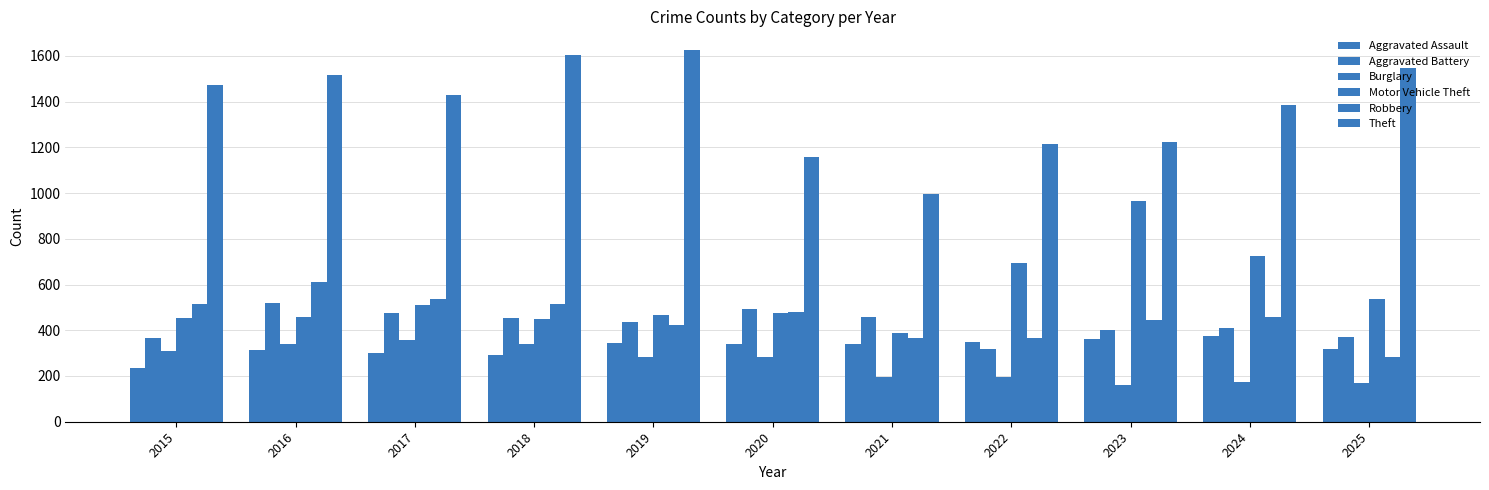

At which category is the sum across all series the highest?

2016